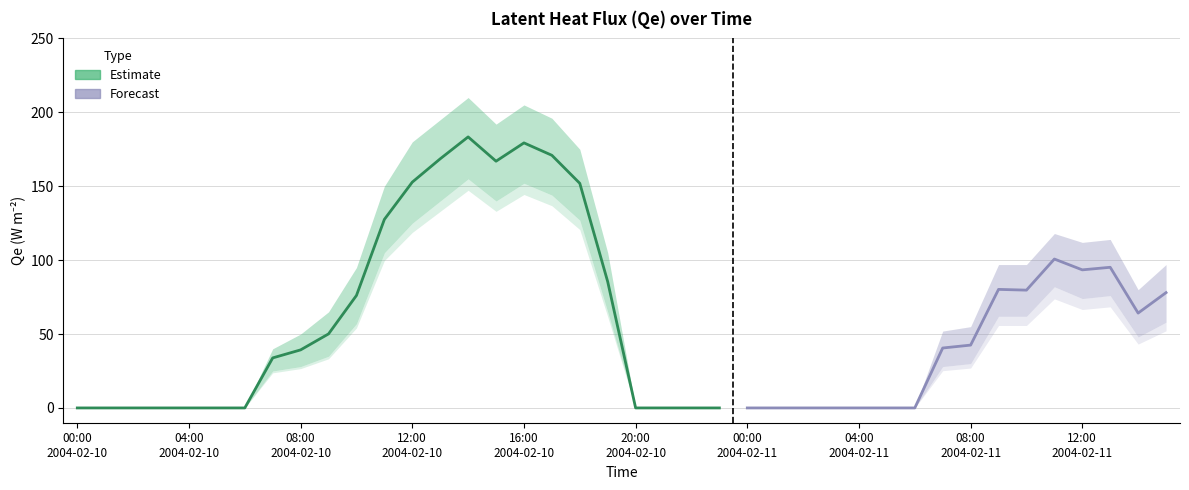

What is the label of the 26th point from the left?

2004-02-11 01:00